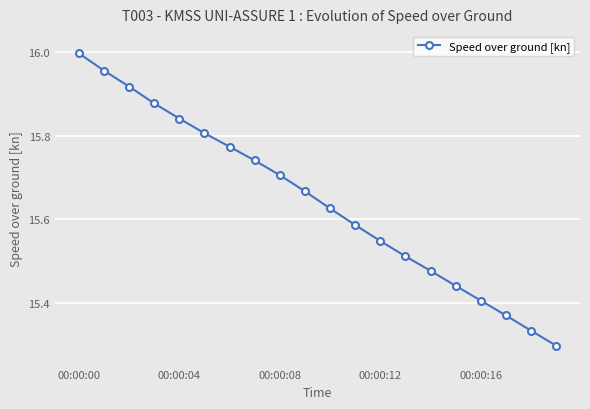

True or false: there are more than 1 points higher than both neighbors.

False